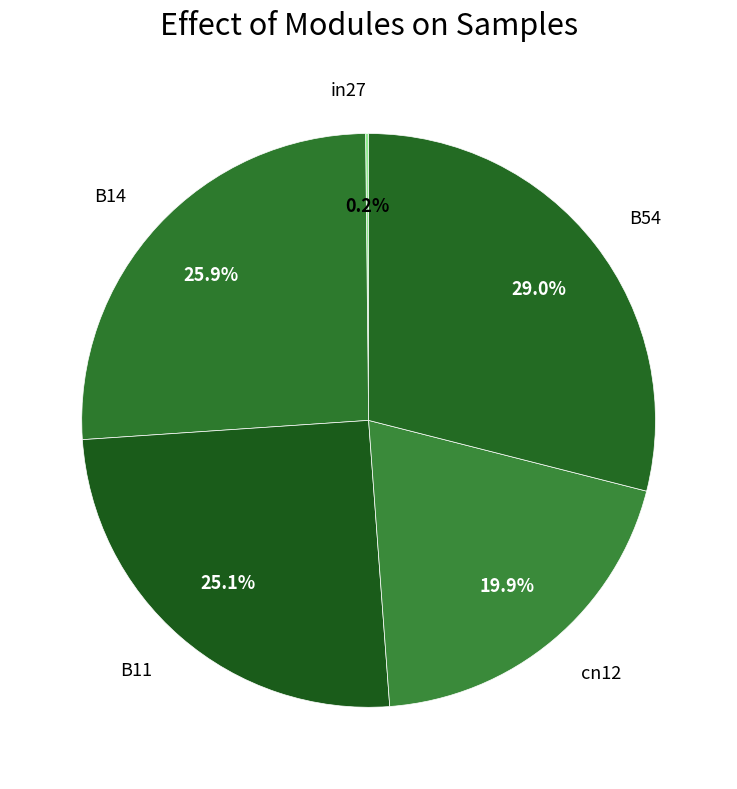

To the nearest percent, what percentage of the pie is cn12?

20%